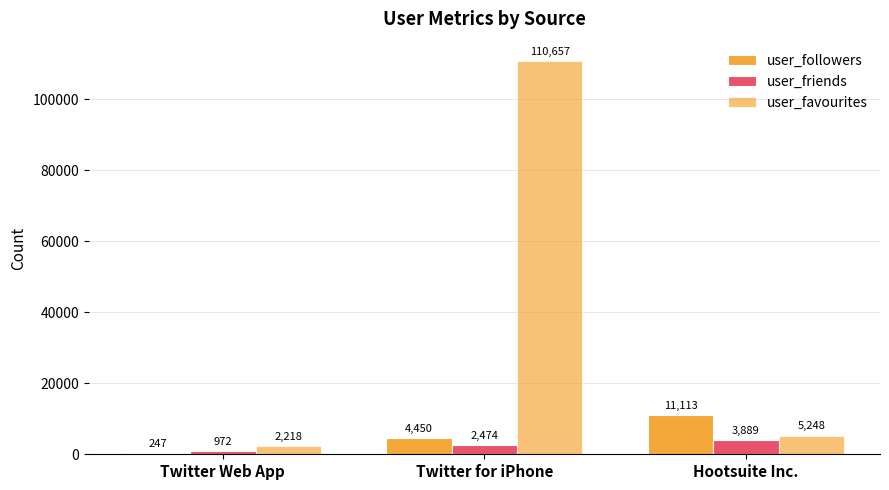

At which label does user_friends reach its minimum?

Twitter Web App